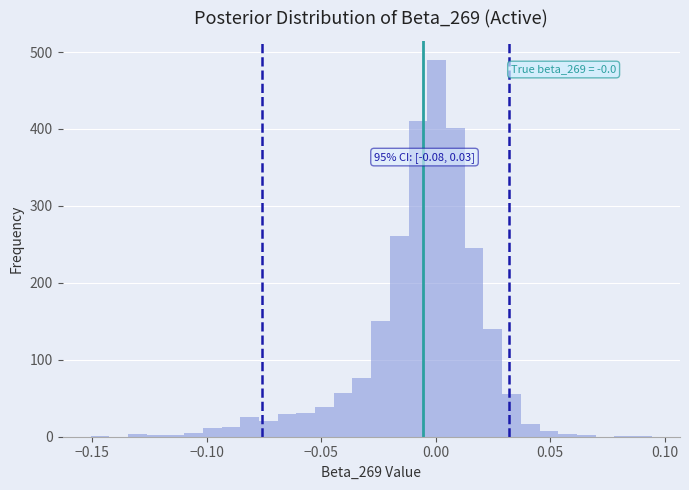

Read against the x-axis, roughly where is the centre of the tallest bar?

0.000